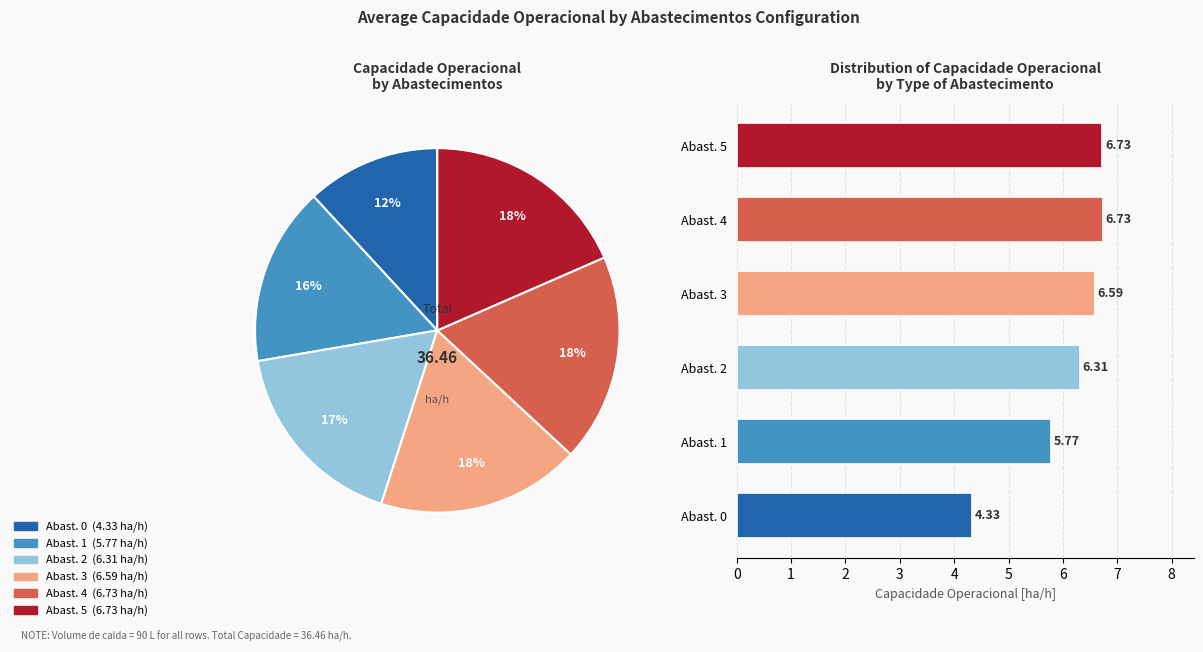

True or false: Abast. 3 accounts for 8% of the total.

False